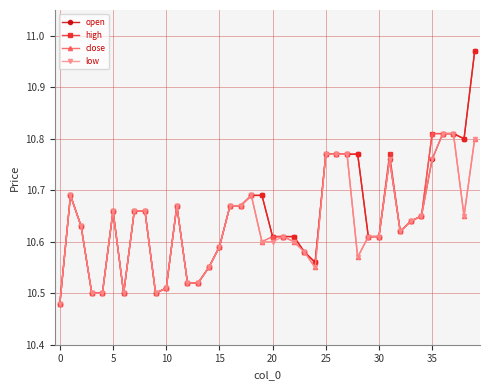

What is the sum of all close values?

425.4